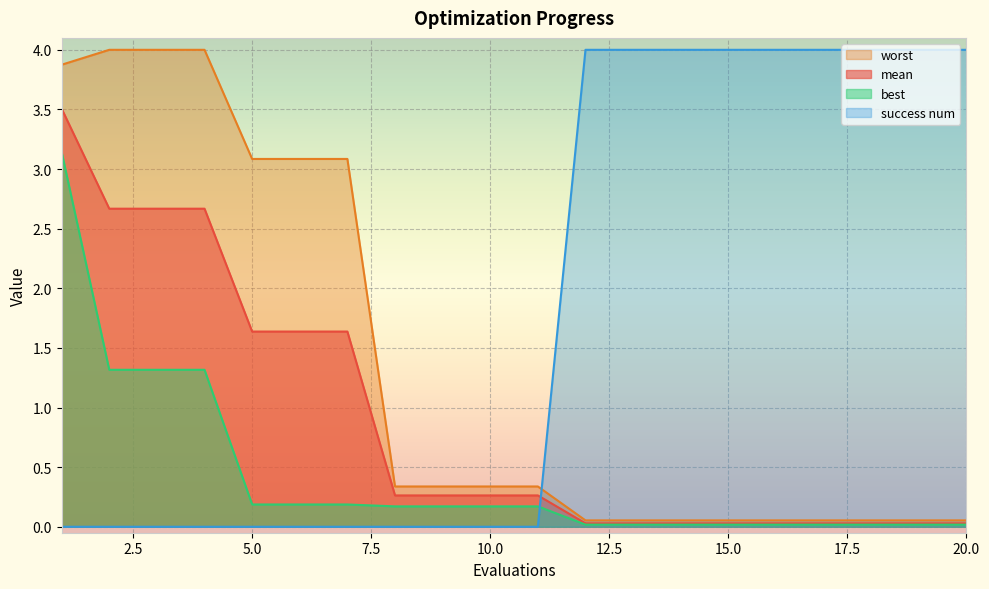

What is the difference between the second highest and second lowest values in the success num series?

4.0